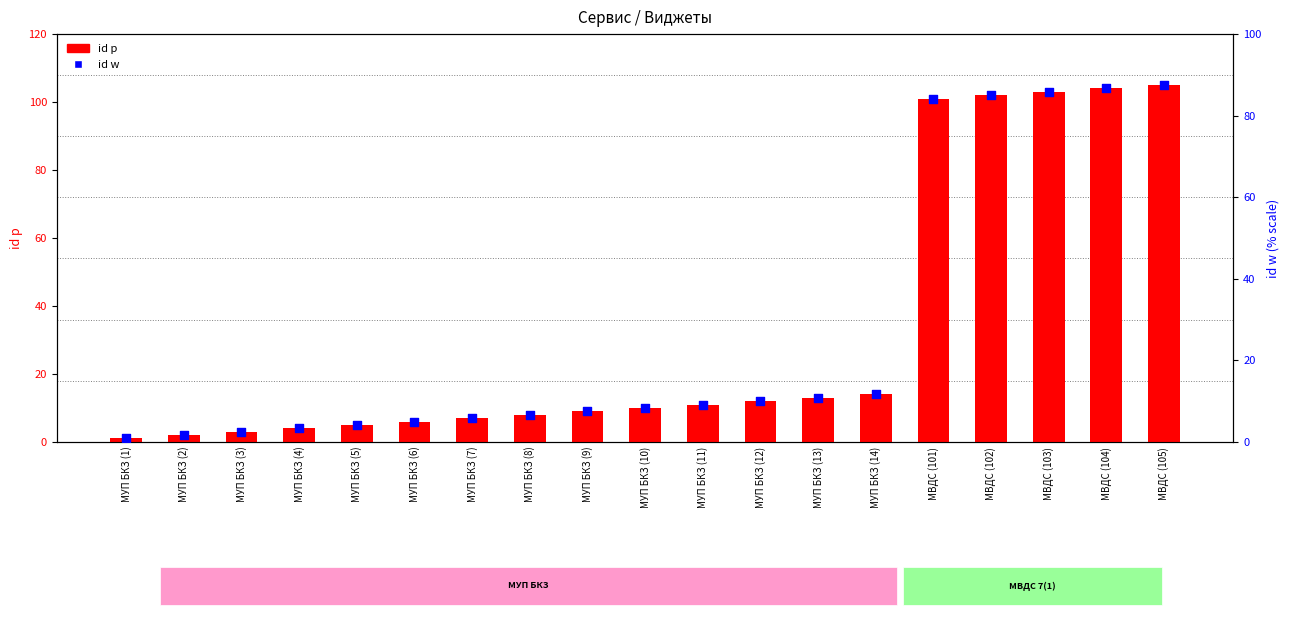

Which series contains the lowest Y value?

id w